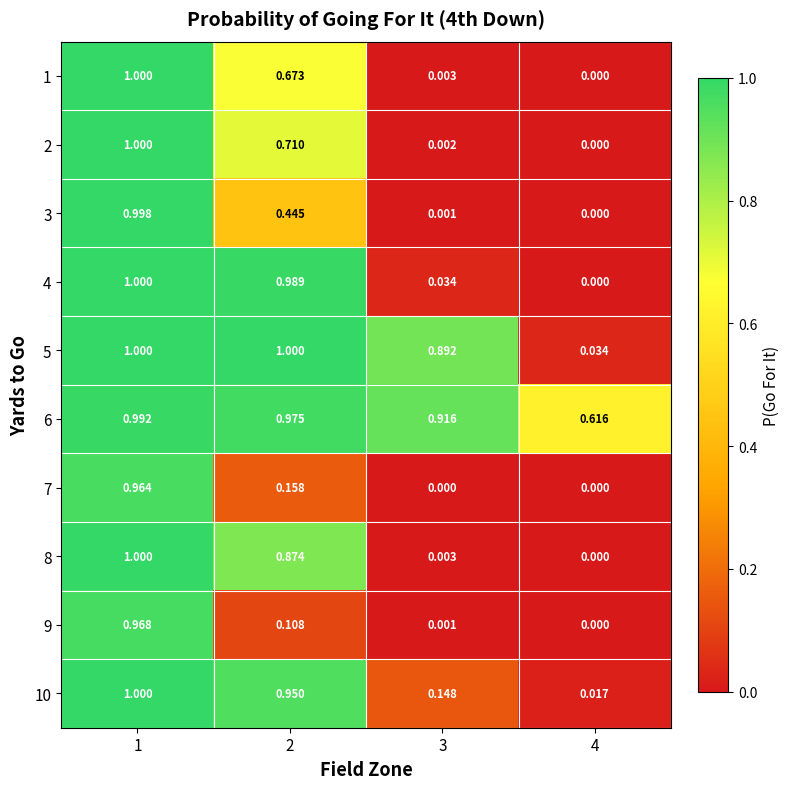

Which series has the largest total across all categories?

6